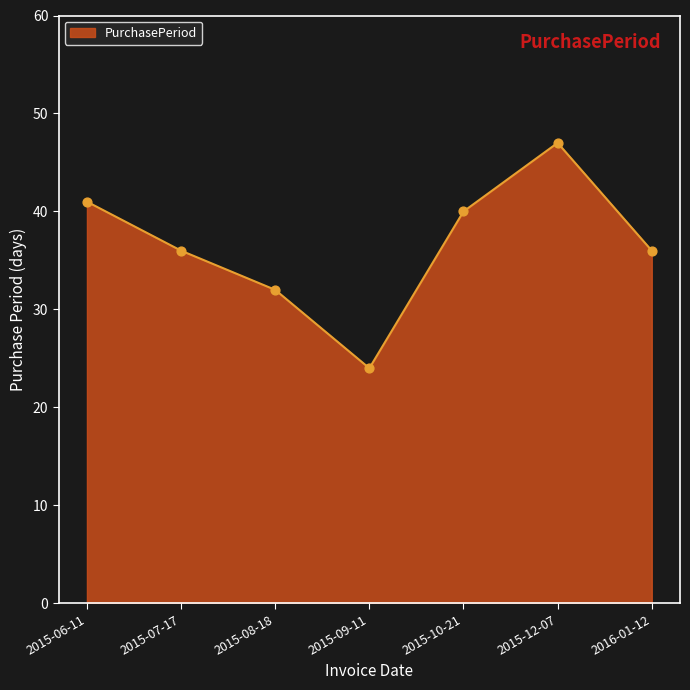

What is the change in value from 2015-08-18 to 2015-09-11?

-8